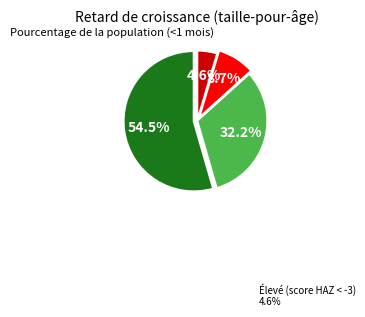

Is there a majority slice in this chart?

Yes